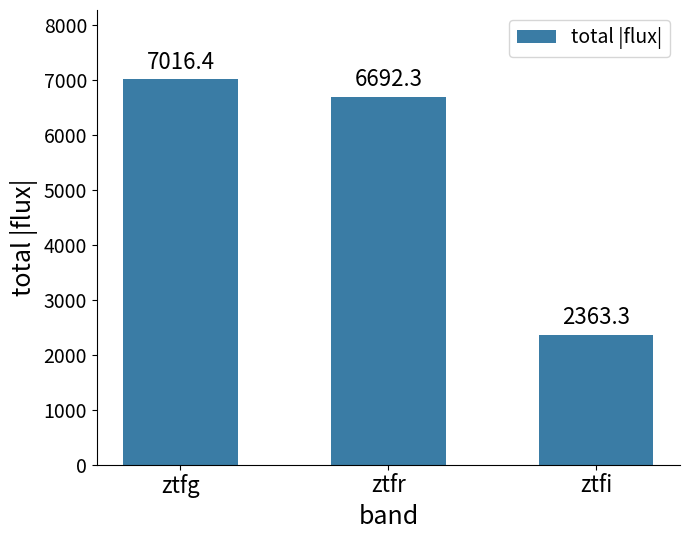

What is the sum of all values?

16072.0